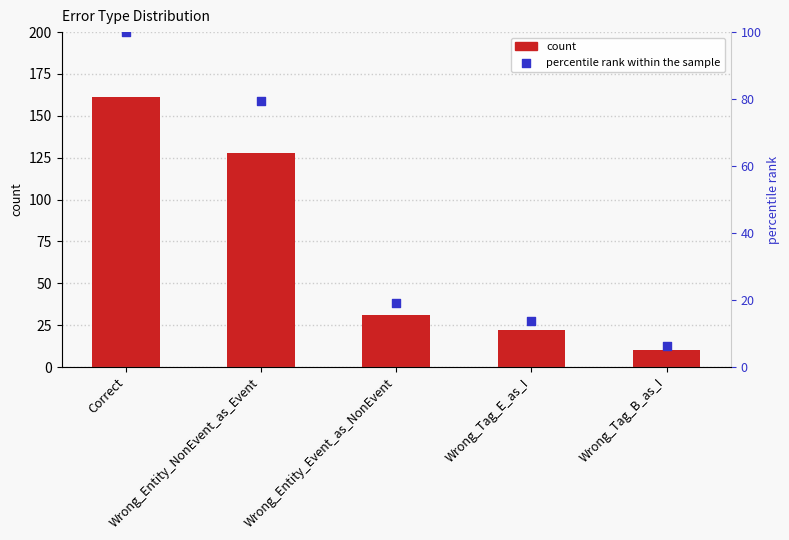

Which series contains the highest Y value?

count